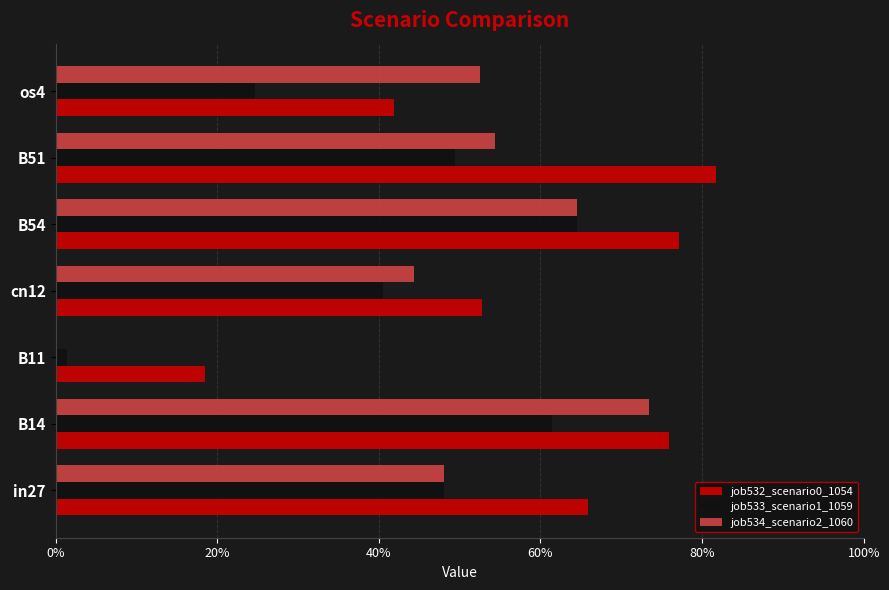

How many values in the job534_scenario2_1060 series exceed 0?

6